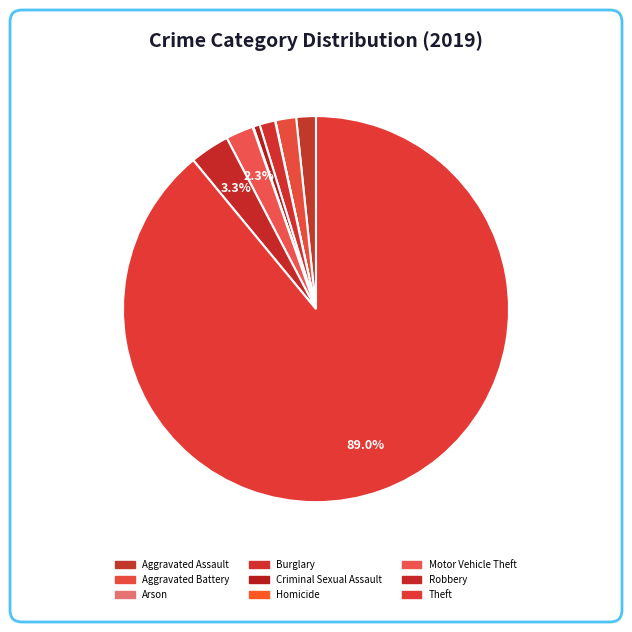

Is the sum of Arson and Aggravated Battery greater than half?

No